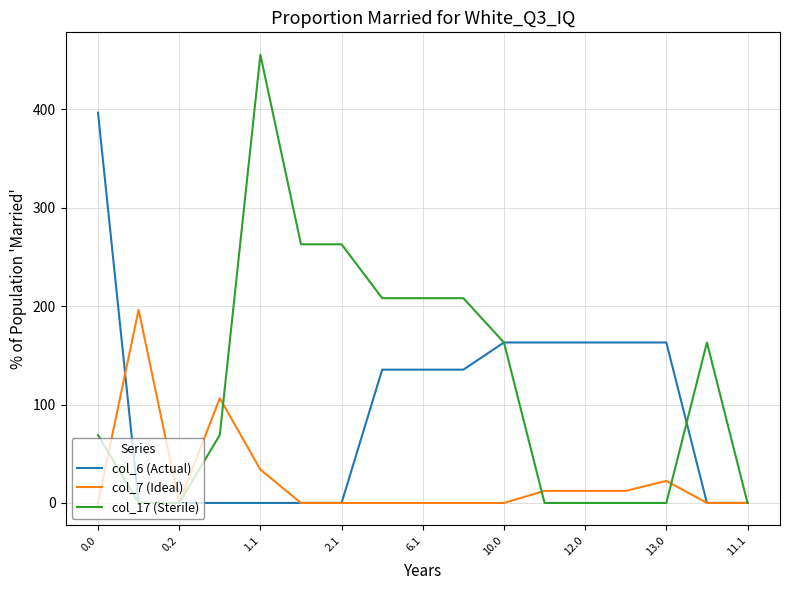

What is the maximum value shown in the chart?

455.3